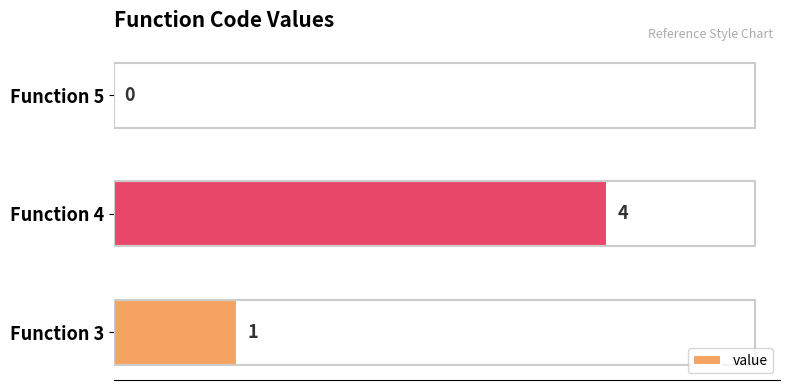

What is the change in value from Function 4 to Function 5?

-4